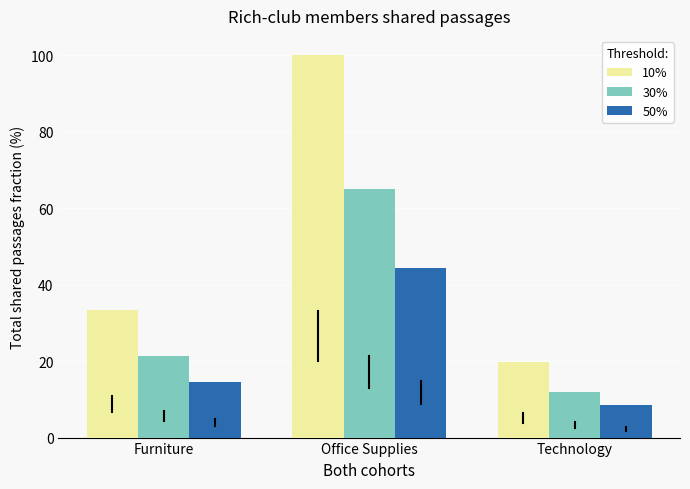

Is the value of 30% at Technology greater than the value of 10% at Furniture?

No